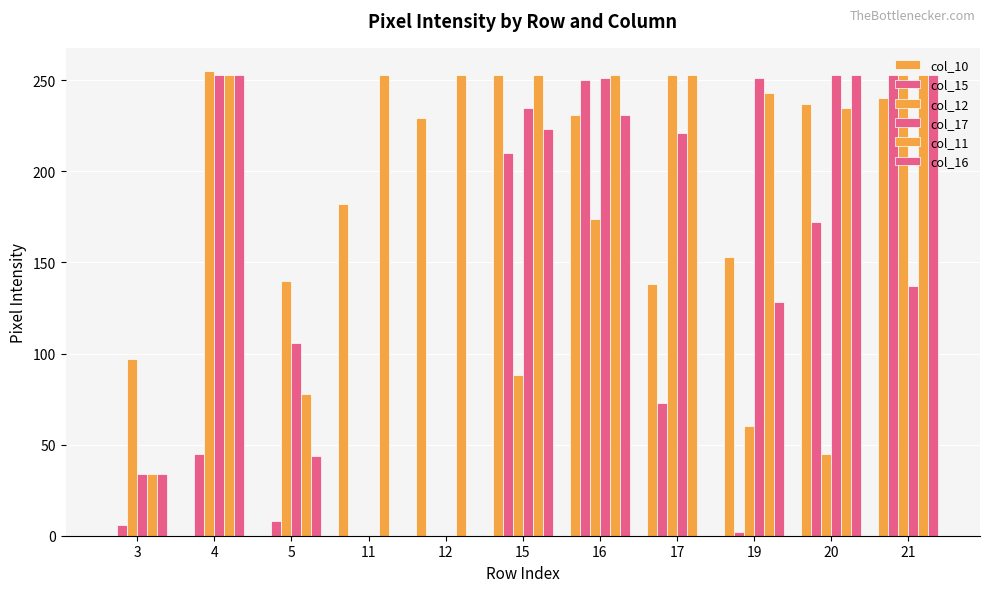

At which category does the chart reach its peak across all series?

4